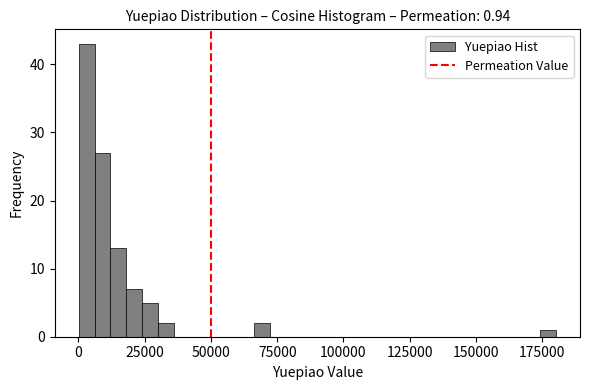

Around what value on the x-axis is the tallest bar? Give the approximate position of its centre, as read against the axis.

5000